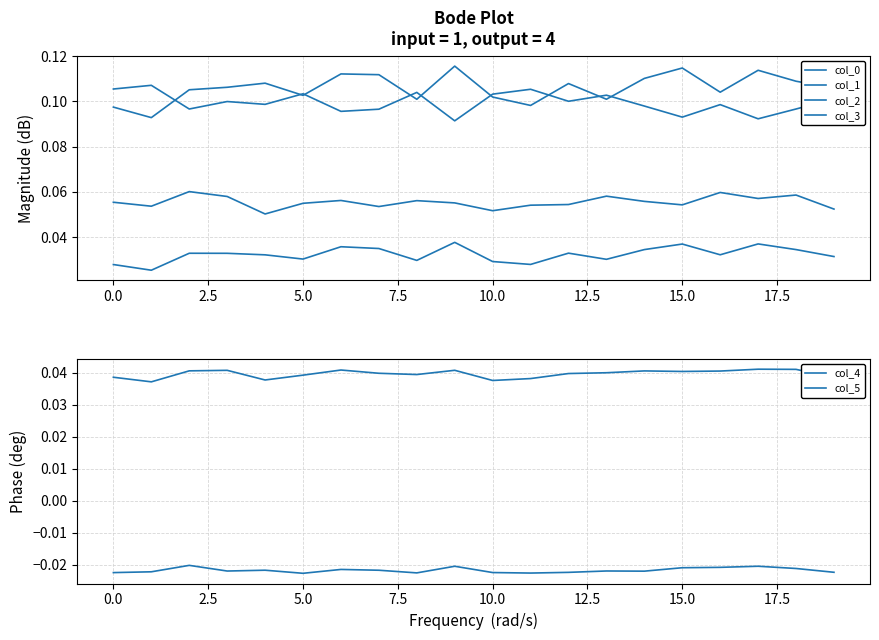

In col_0, how many points are higher than both neighbors (excluding endpoints)?

6